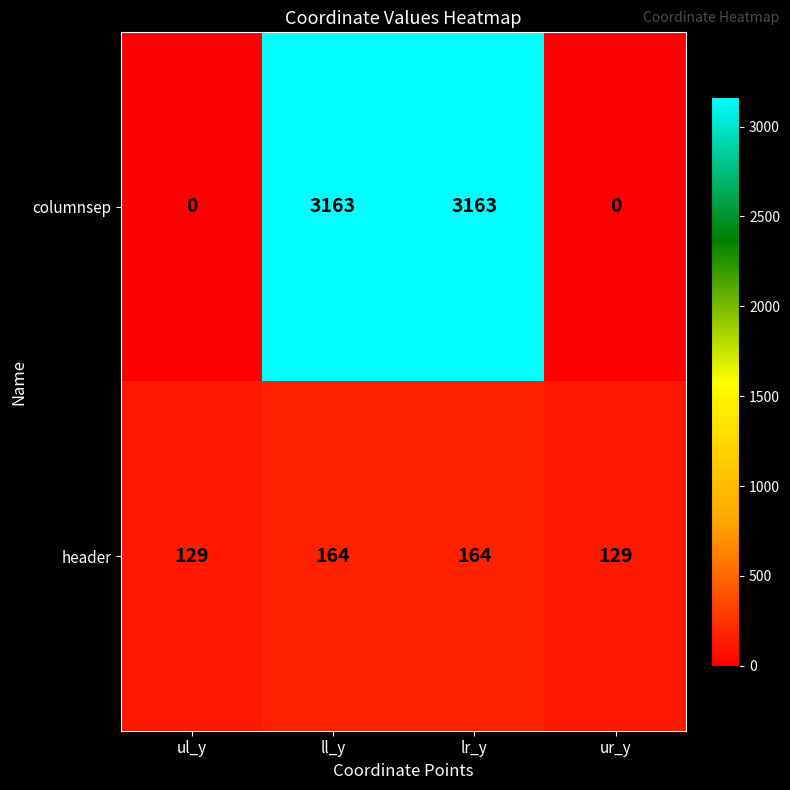

At how many categories does at least one series exceed 1220?

2